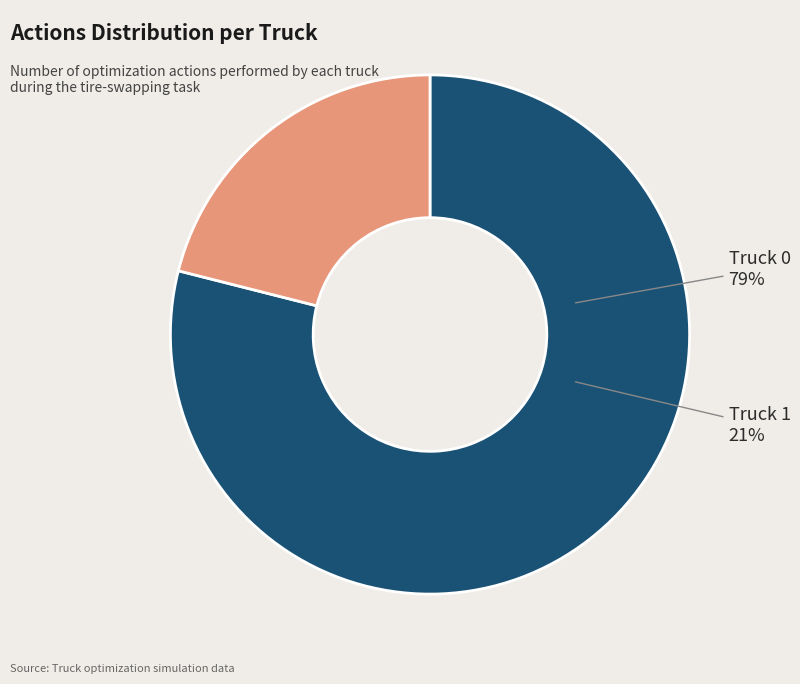

To the nearest percent, what is the difference between the Truck 1 and Truck 0 slice percentages?

58%